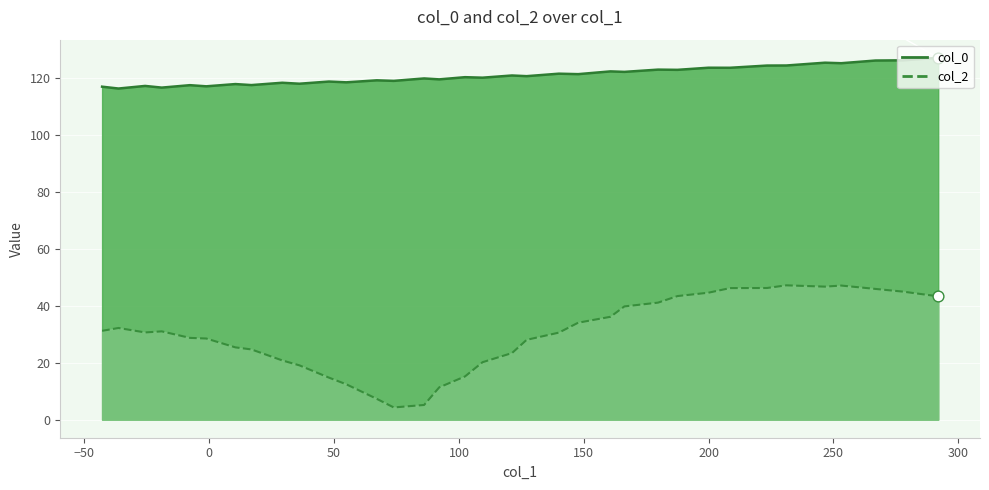

Which series contains the highest Y value?

col_0